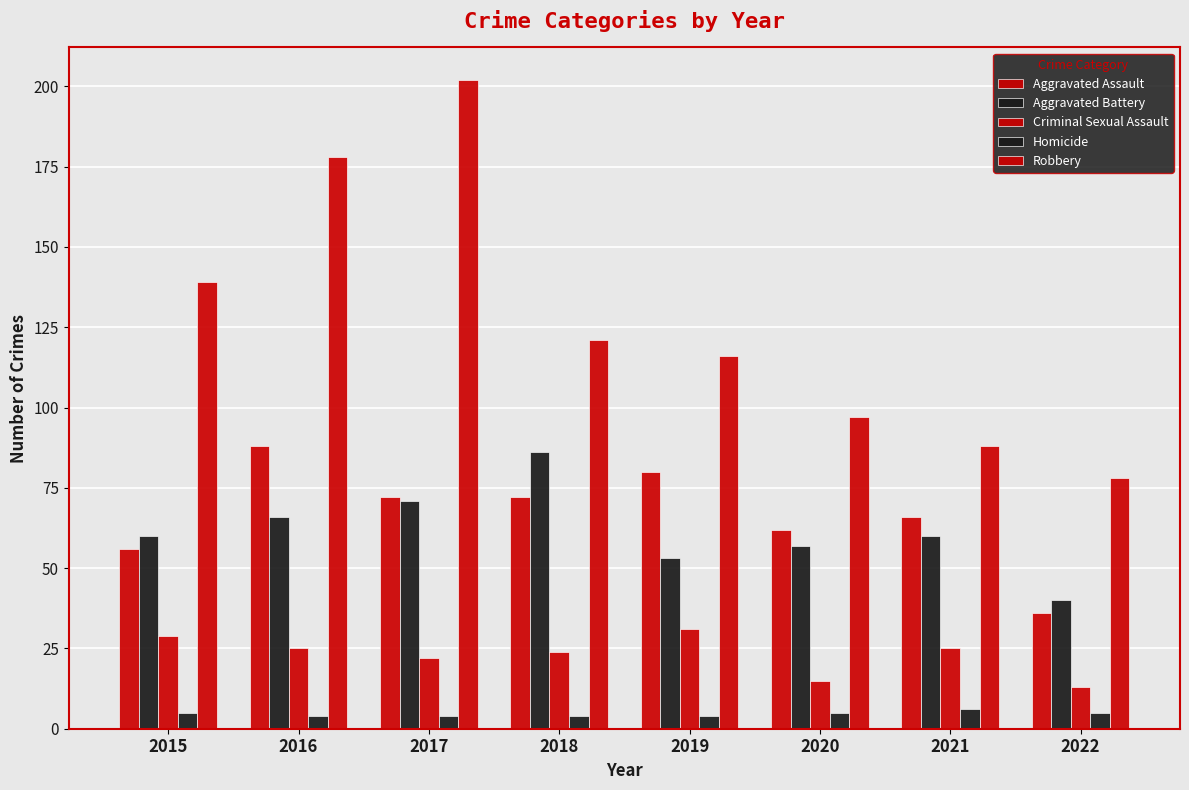

Reading left to right, extract all data points from this chart.

Aggravated Assault: 56	88	72	72	80	62	66	36
Aggravated Battery: 60	66	71	86	53	57	60	40
Criminal Sexual Assault: 29	25	22	24	31	15	25	13
Homicide: 5	4	4	4	4	5	6	5
Robbery: 139	178	202	121	116	97	88	78